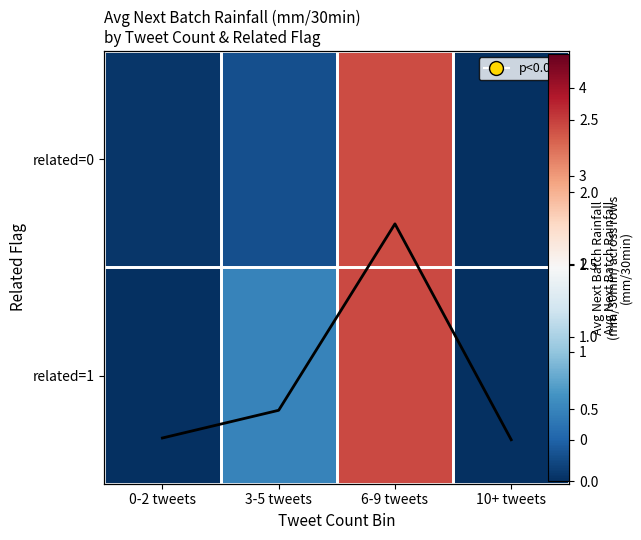

At which label is related=0 closest to 1?

3-5 tweets